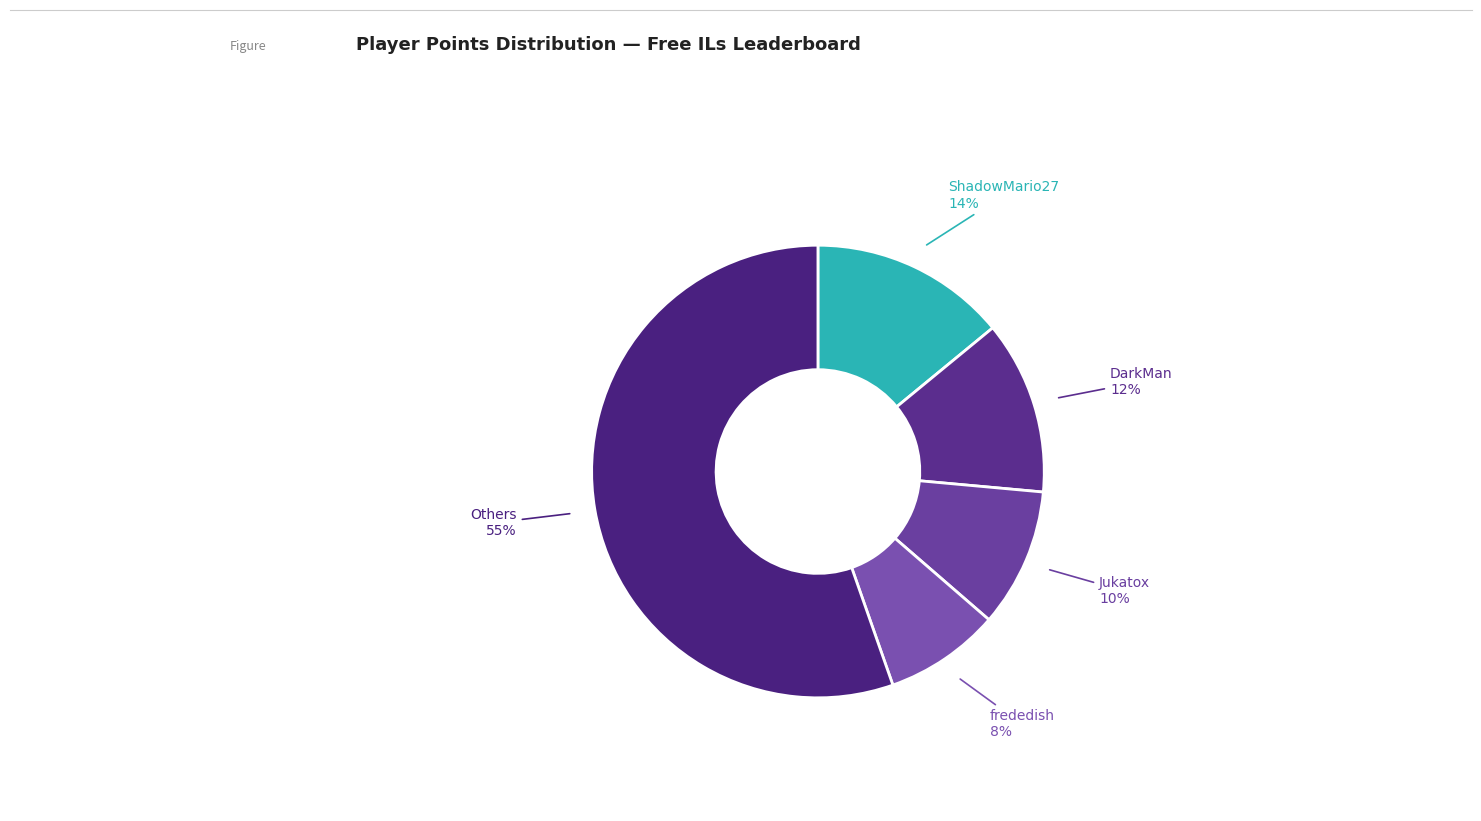

Is it true that frededish is 8% of the pie?

True